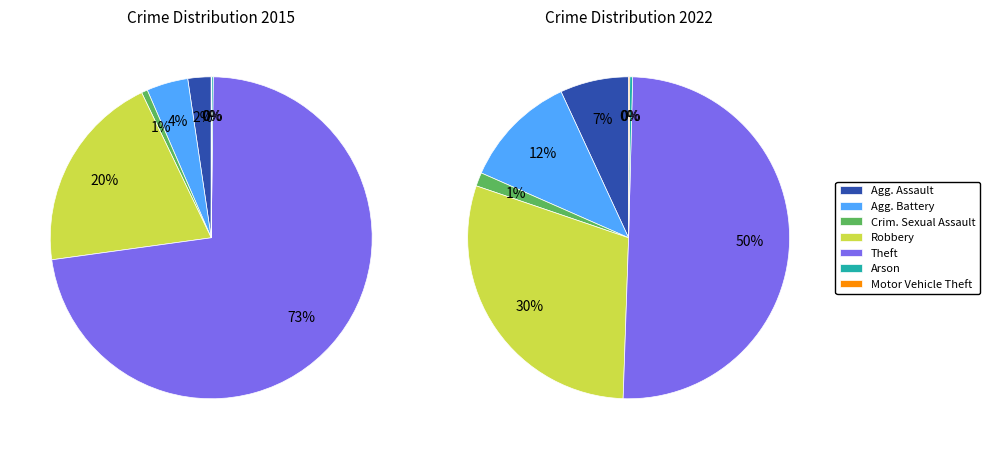

Is Motor Vehicle Theft the majority of the pie?

No